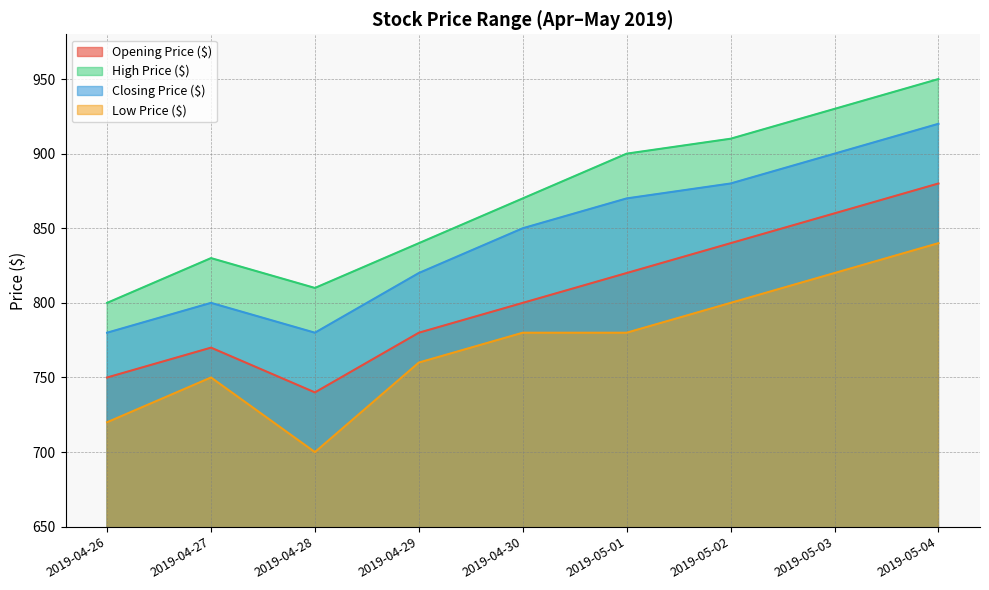

At which category is the sum across all series the highest?

2019-05-04